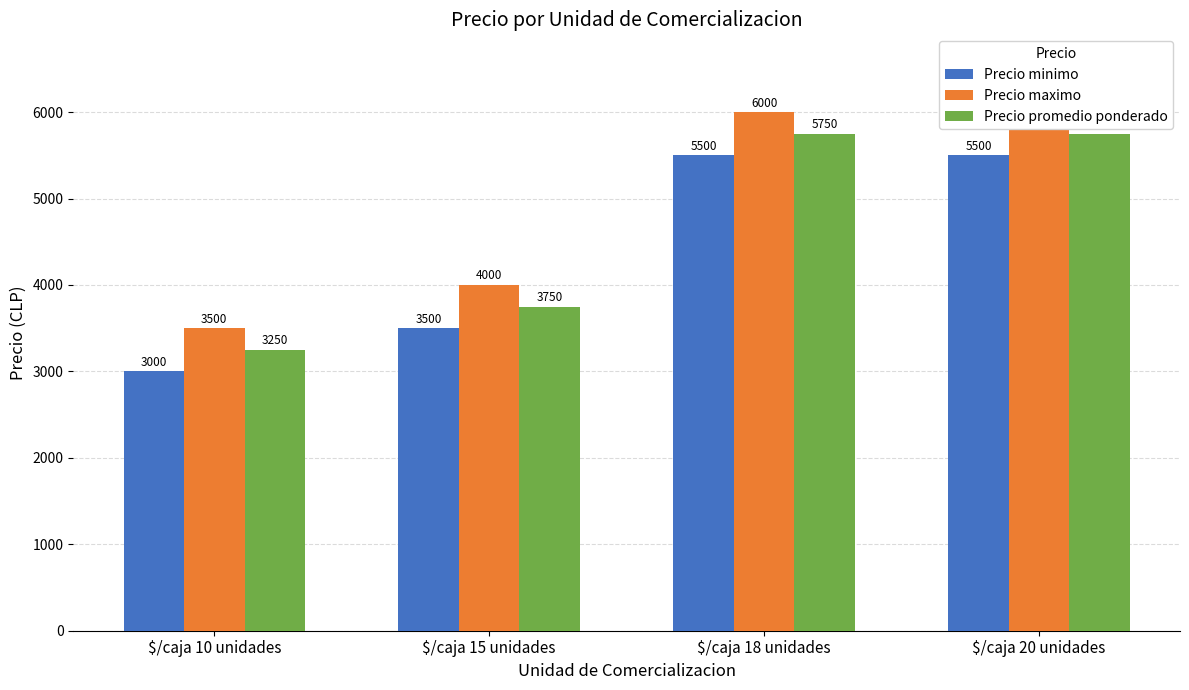

The value of Precio maximo at $/caja 20 unidades is 6000. True or false?

True